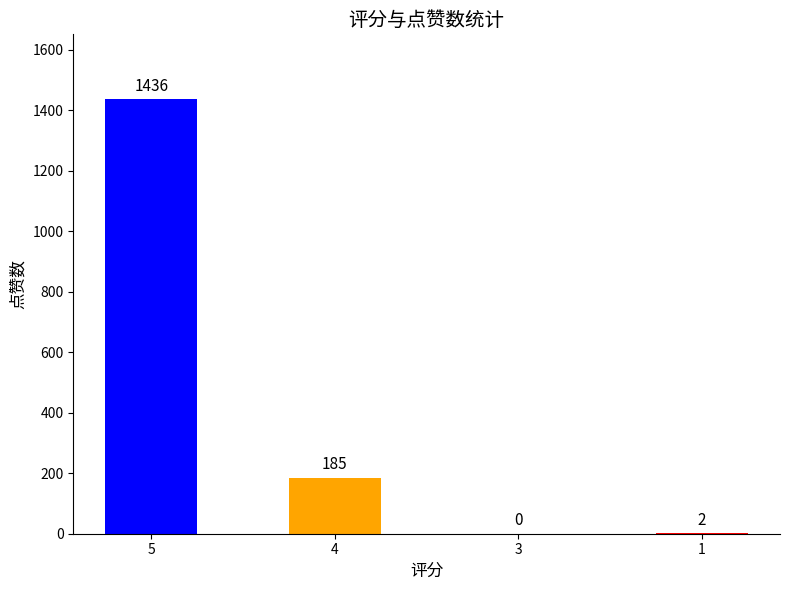

What is the sum of the values at 1 and 4?

187